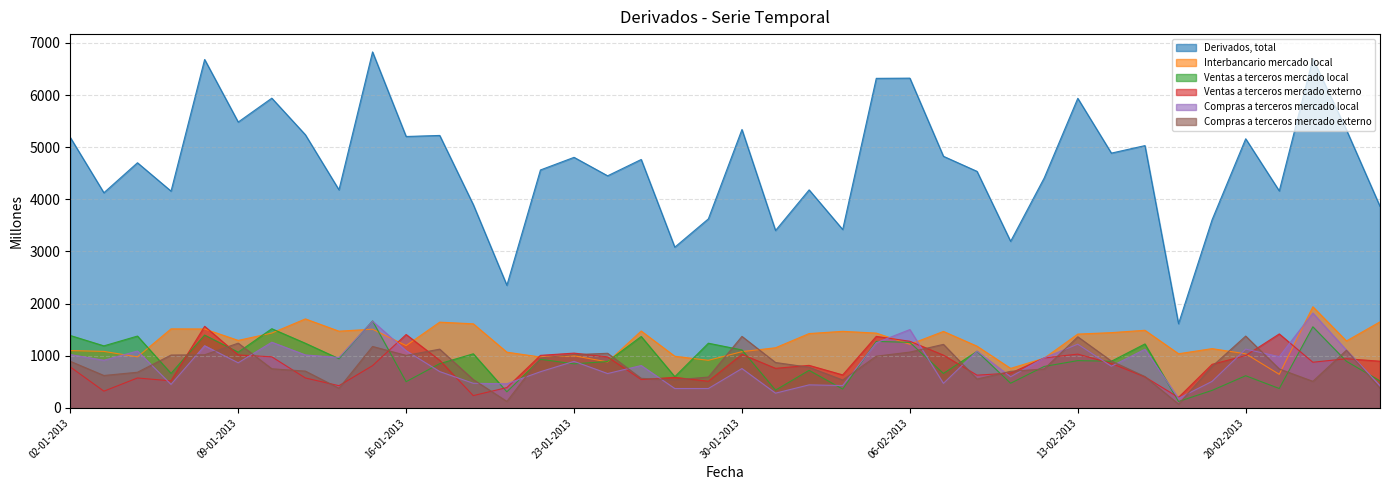

At which category does Interbancario mercado local reach its first local valley?

04-01-2013